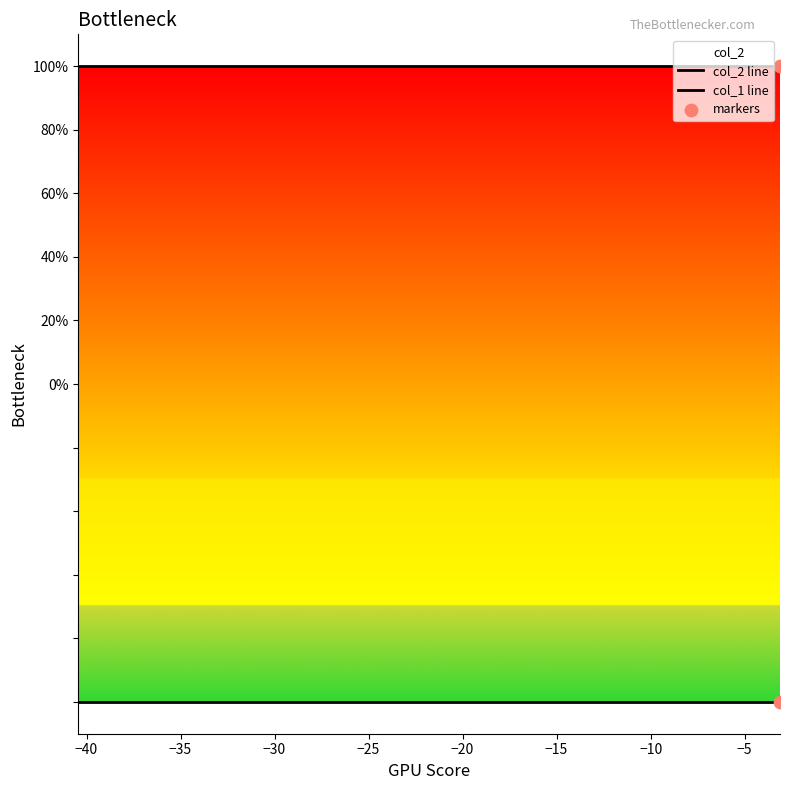

Which series reaches the minimum Y coordinate?

col_1